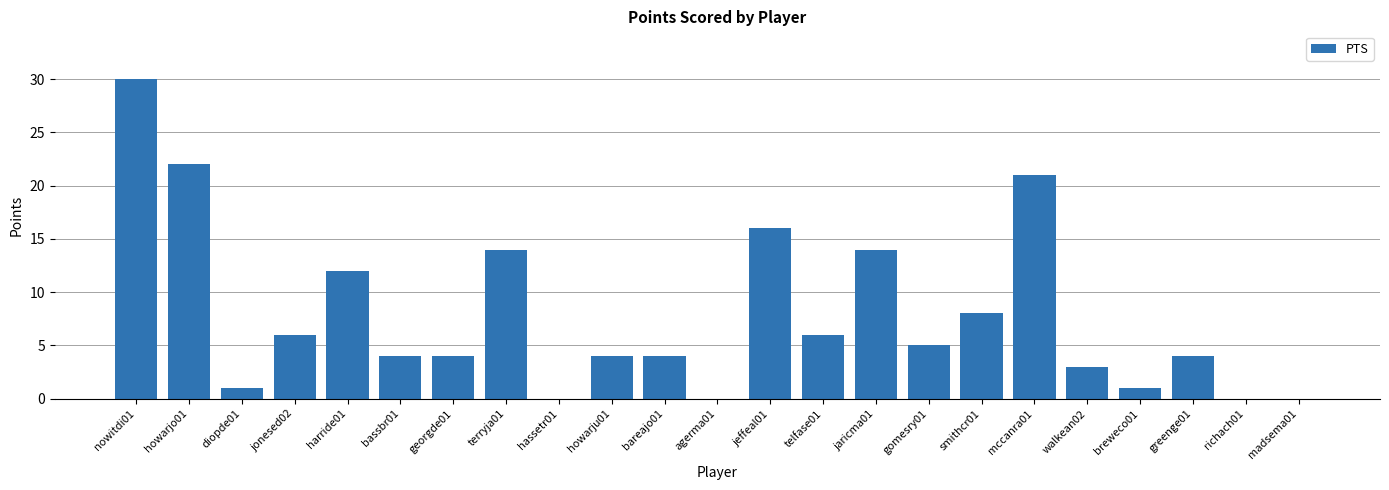

Which has a higher value, gomesry01 or telfase01?

telfase01